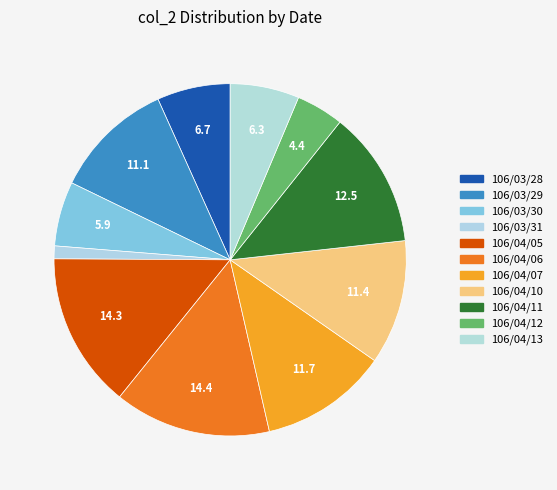

What percentage is NOT represented by 106/03/30?

94.1%